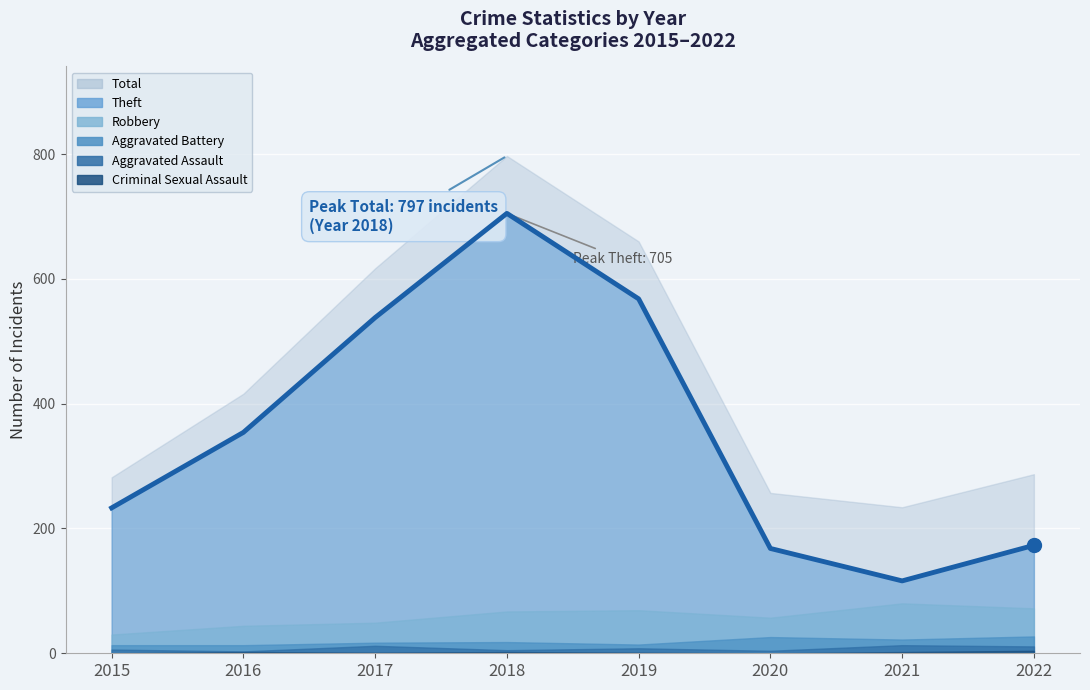

What are all the series names shown in the legend?

Total, Theft, Robbery, Aggravated Battery, Aggravated Assault, Criminal Sexual Assault